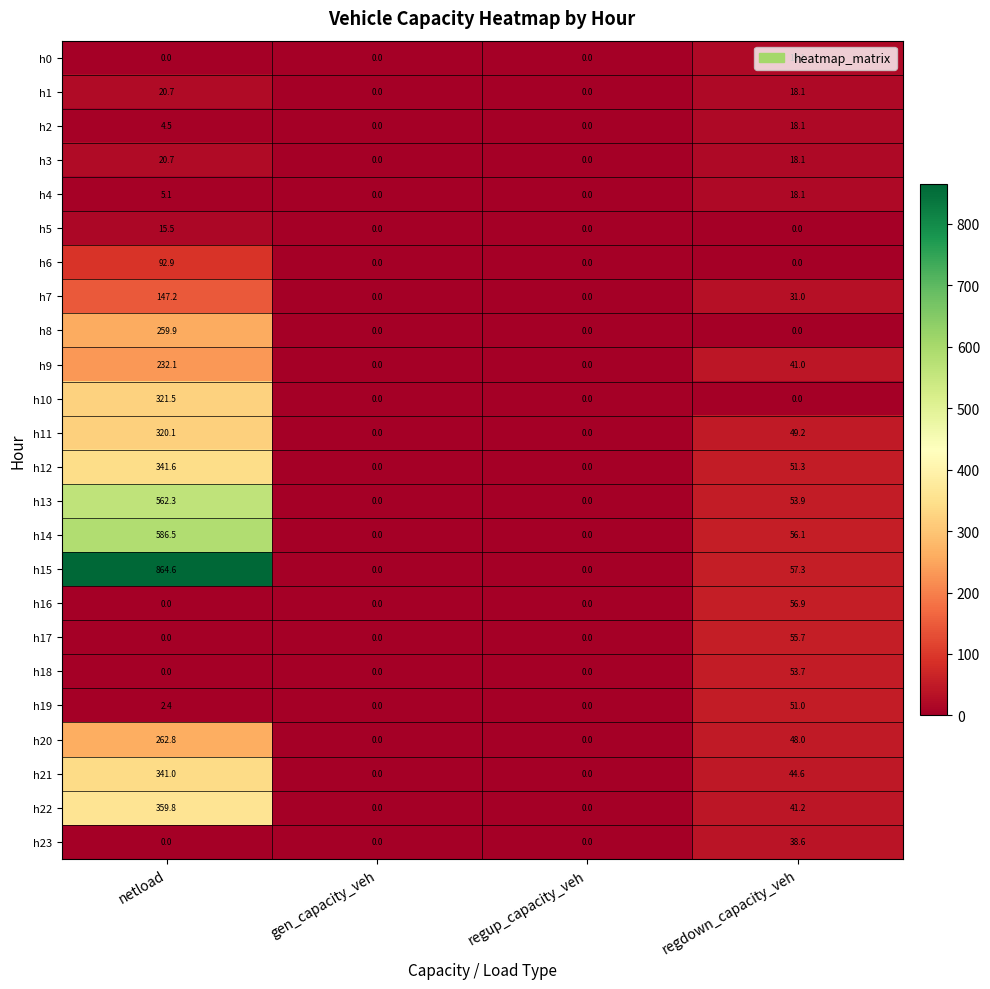

What is the total value across all series at netload?

4761.2